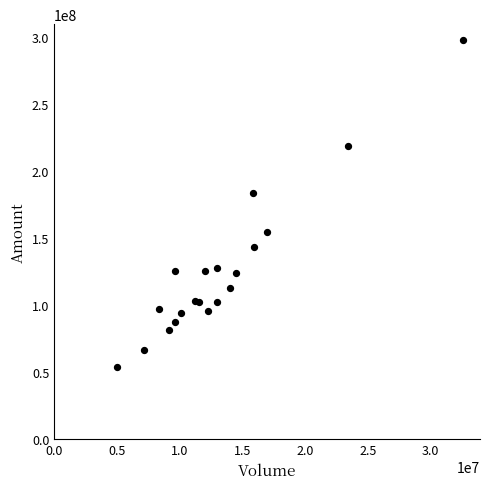

What Y value in the scatter plot is closest to 175457535?

183706547.2